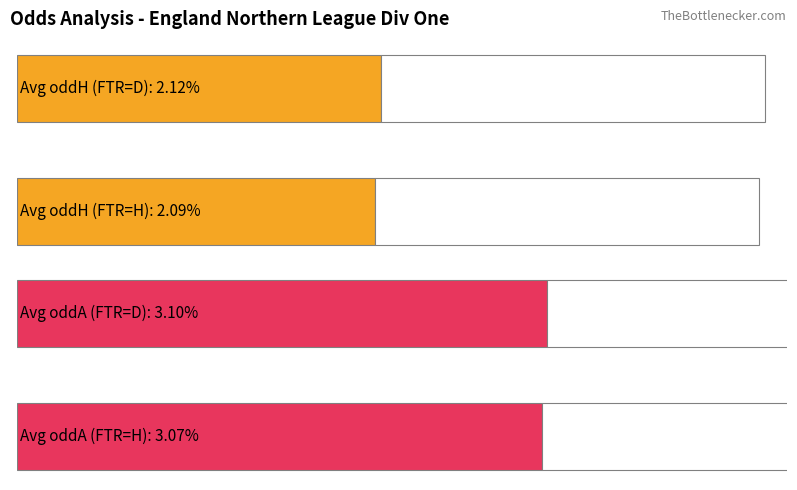

What is the sum of the Avg oddH values at 0.0 and 0.5?

4.2